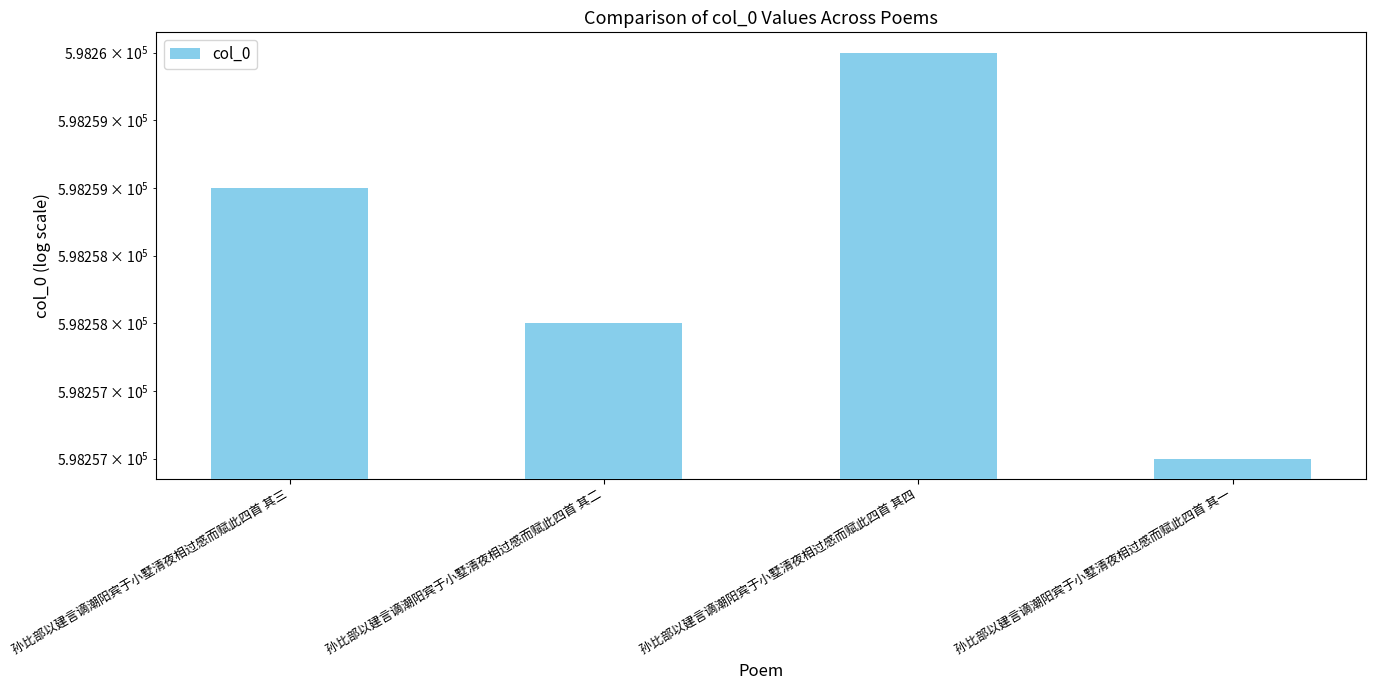

How many series are shown in this chart?

1